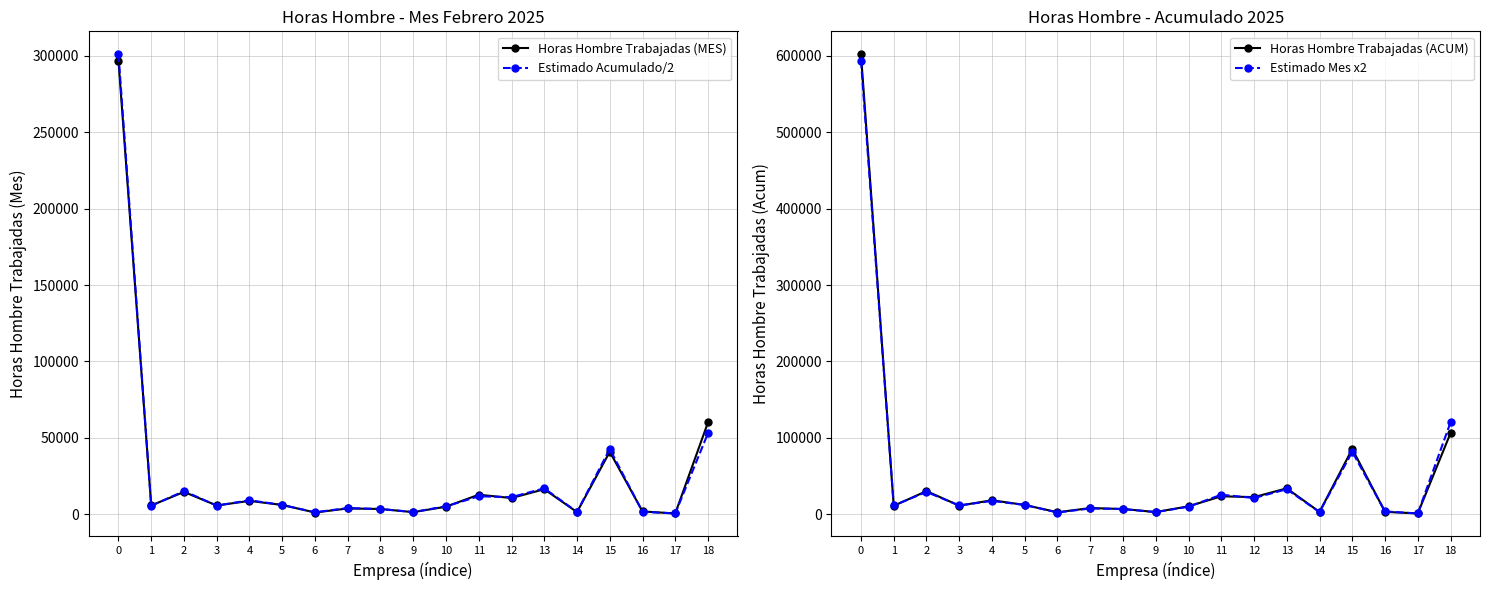

What is the minimum value shown in the chart?

495.0